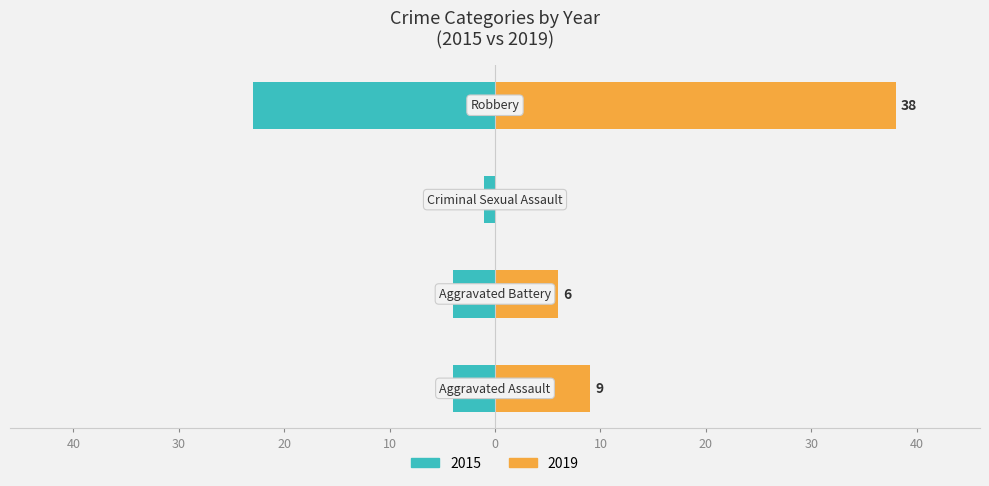

Does the chart contain any negative values?

No